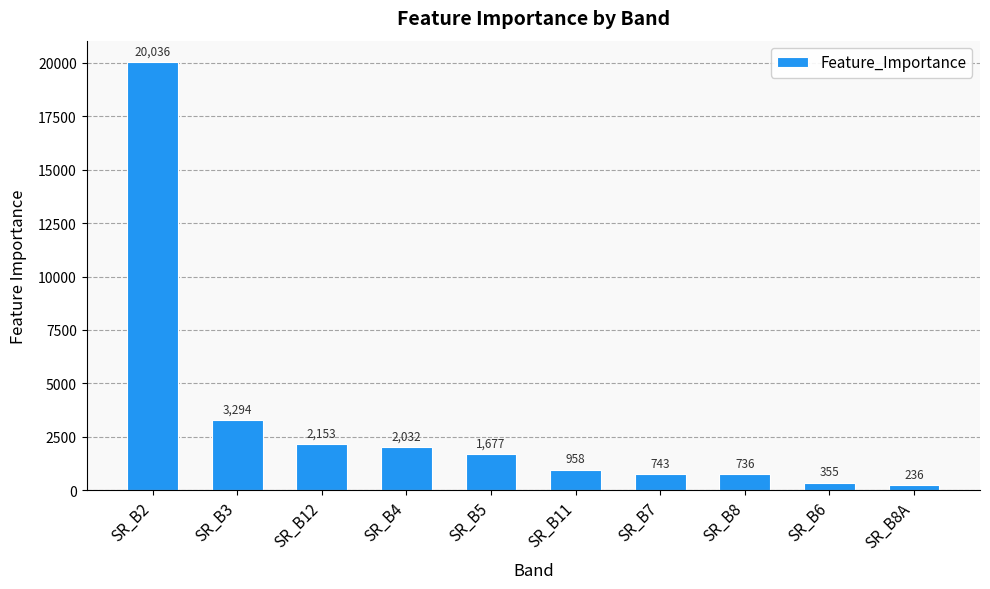

What is the sum of all values?

32218.9